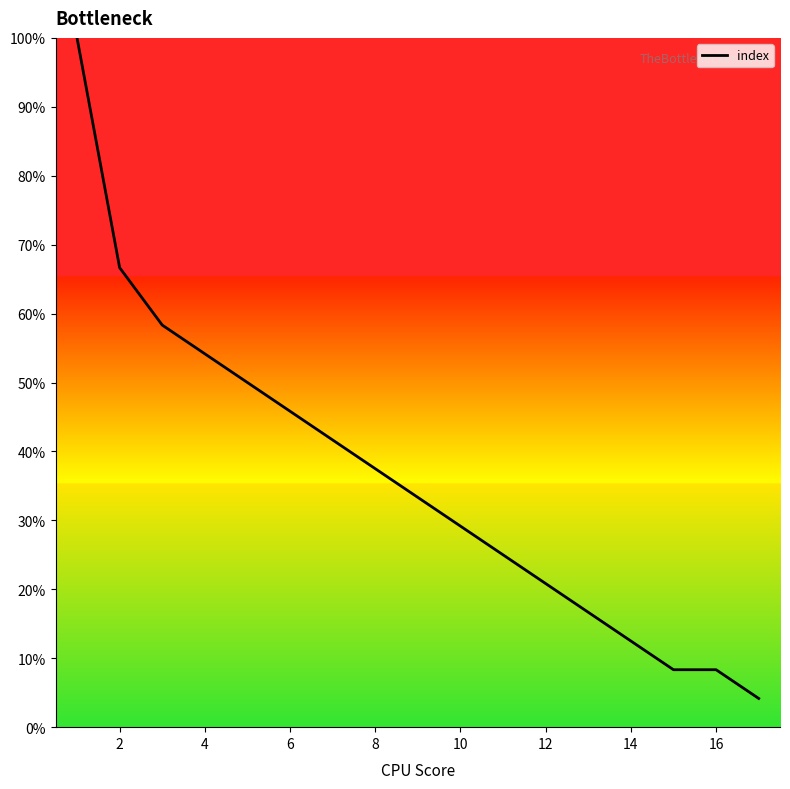

What is the maximum value shown in the chart?

100.0